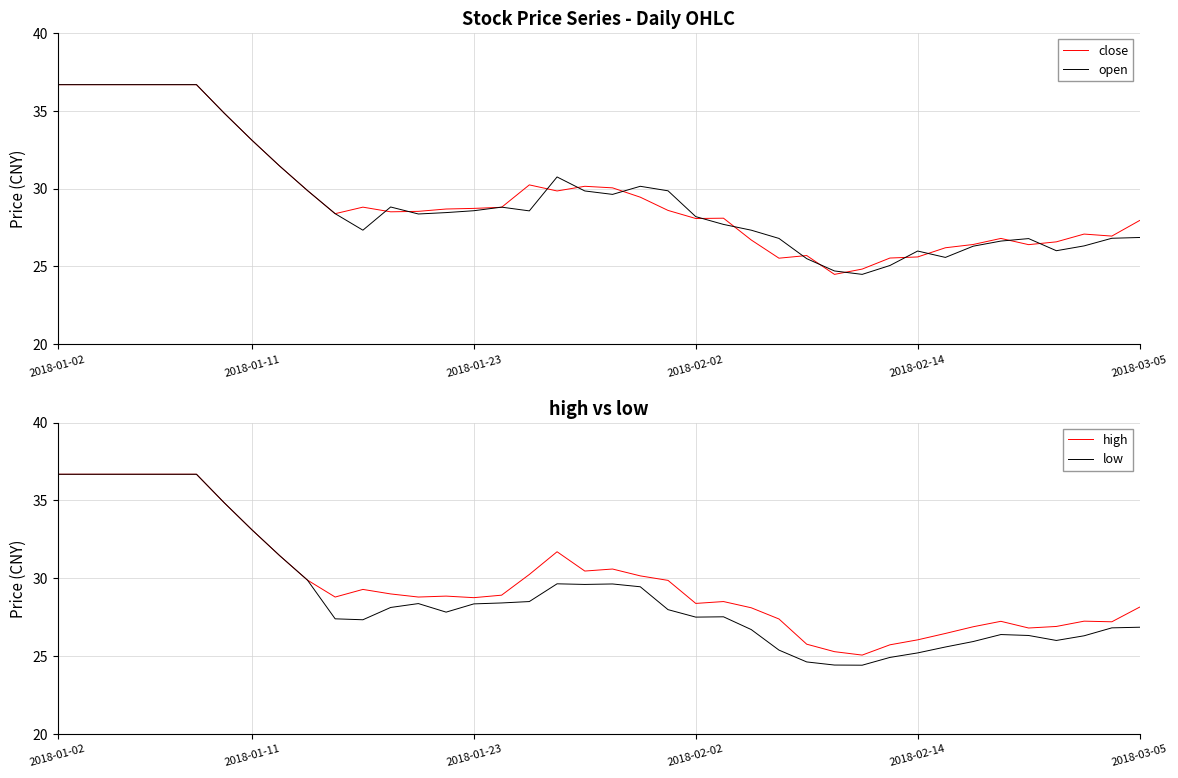

True or false: close has a value of 24.8 at 29.

True